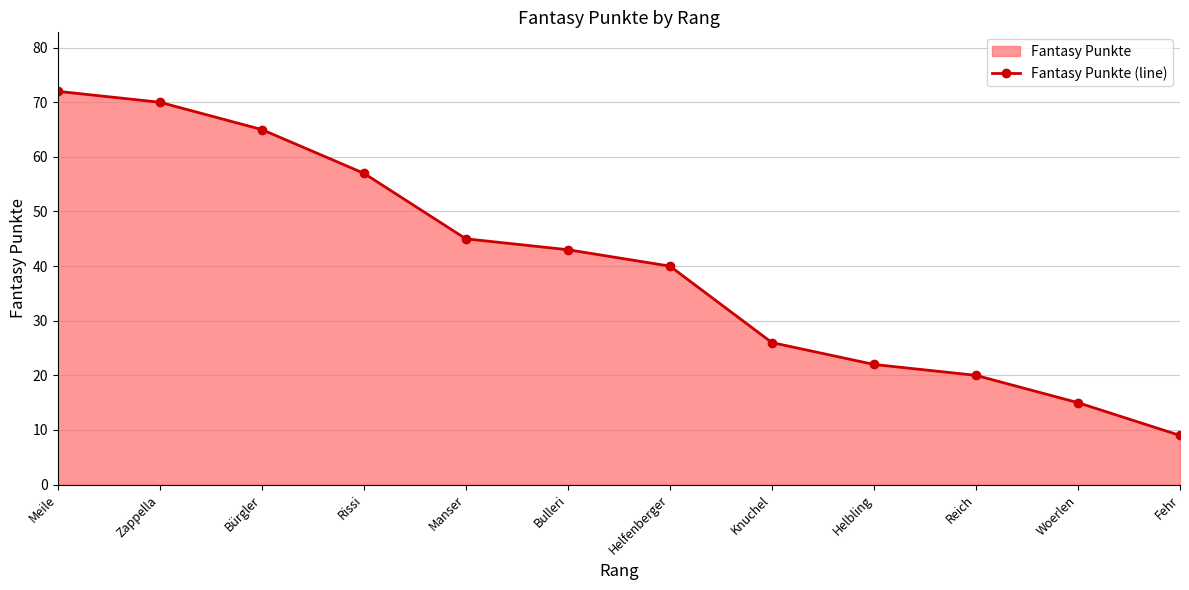

What is the label of the 3rd point from the left?

Bürgler